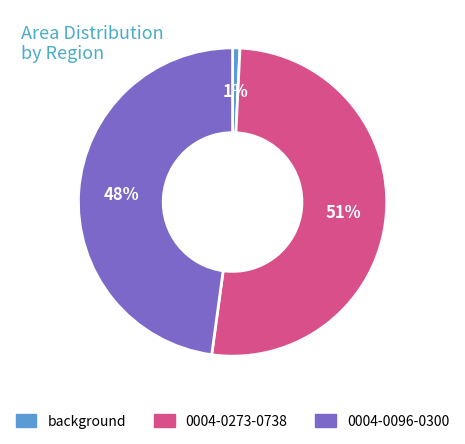

Which slice is the smallest?

background